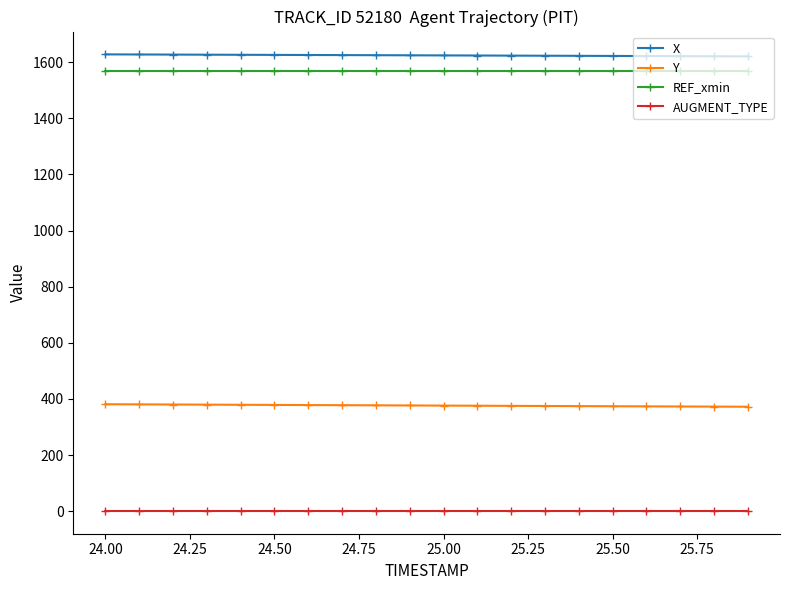

True or false: AUGMENT_TYPE and Y intersect in this chart.

False